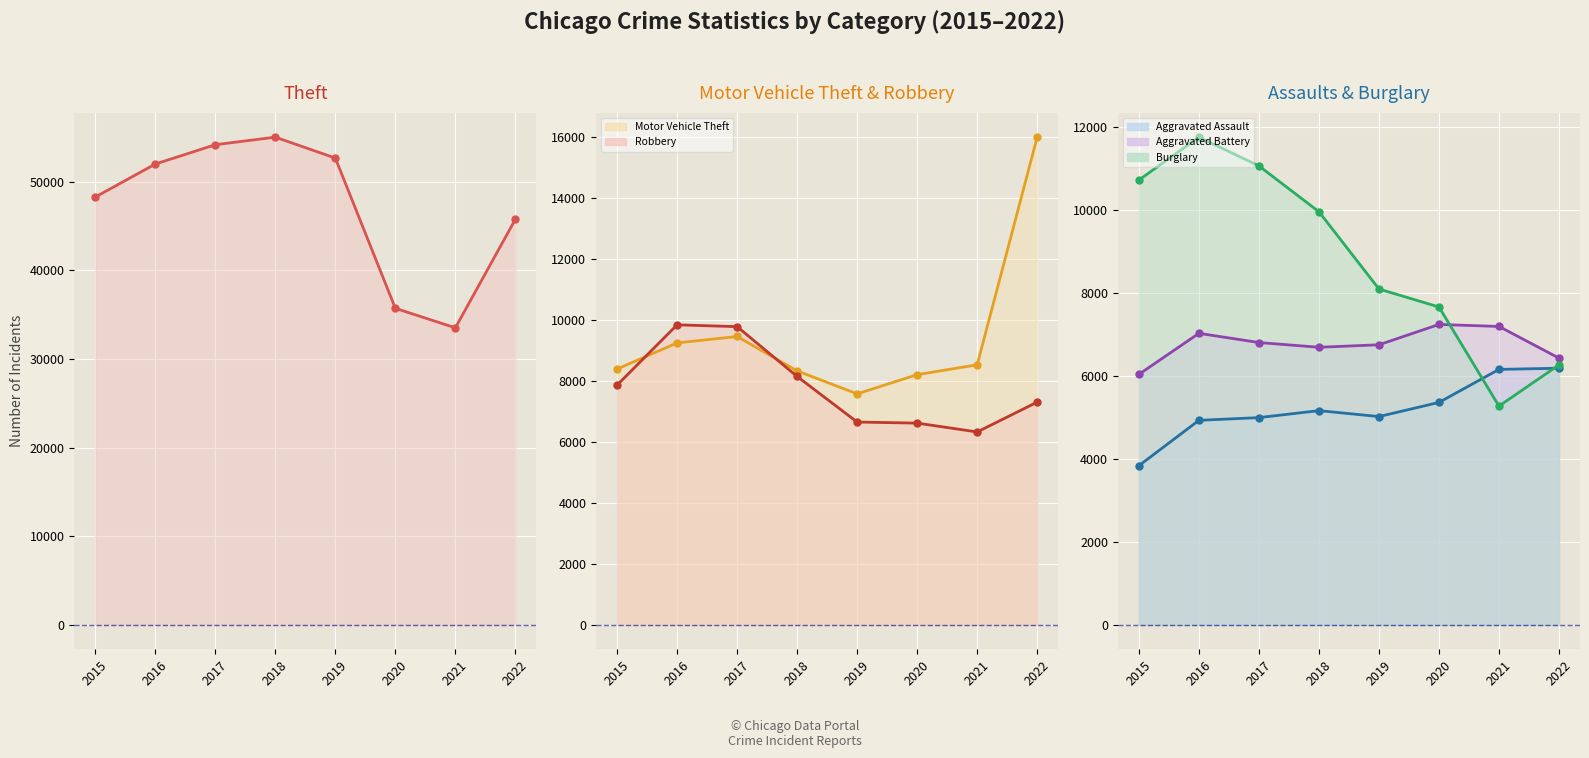

Count the number of categories in the chart.

8